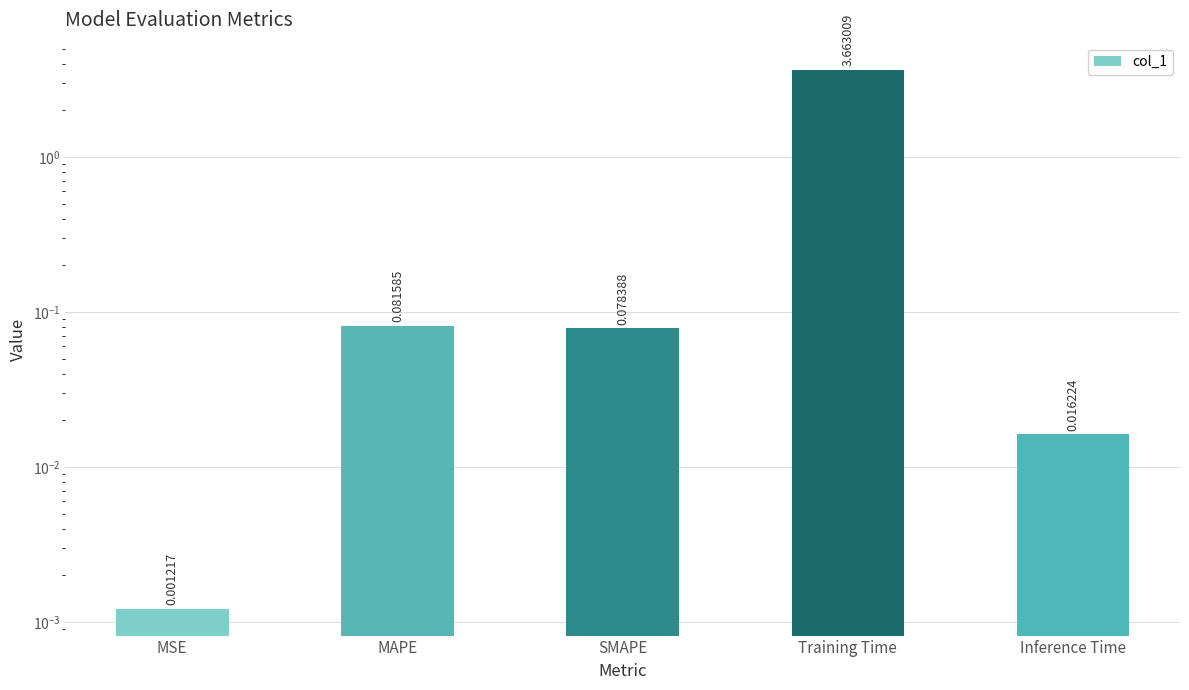

True or false: the data shows 0.0 at MSE.

False